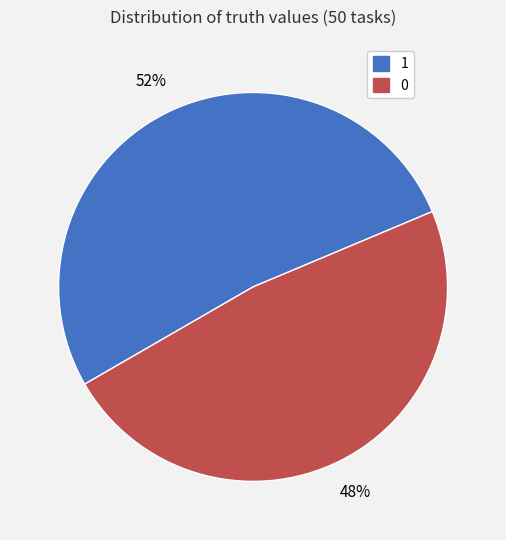

Is the sum of 1 and 0 greater than half?

Yes